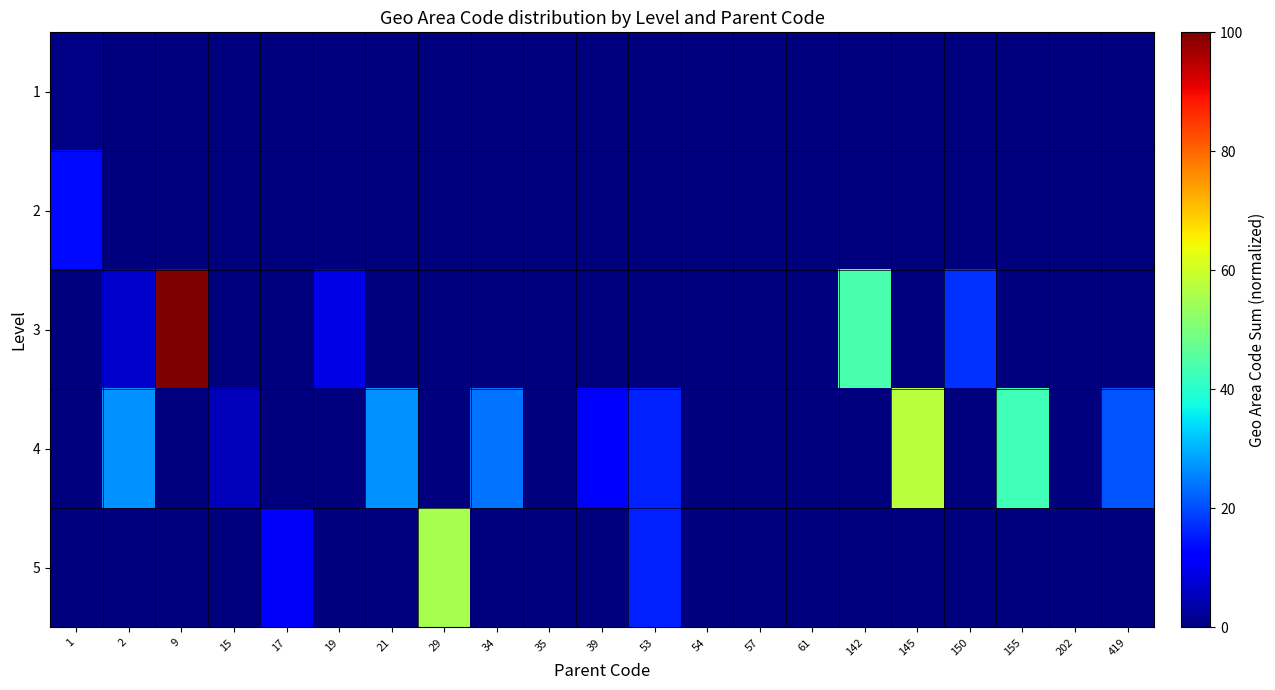

Reading left to right, what are all the values shown in this chart?

1: 1=0.4	2=0.0	9=0.0	15=0.0	17=0.0	19=0.0	21=0.0	29=0.0	34=0.0	35=0.0	39=0.0	53=0.0	54=0.0	57=0.0	61=0.0	142=0.0	145=0.0	150=0.0	155=0.0	202=0.0	419=0.0
2: 1=13.3	2=0.0	9=0.0	15=0.0	17=0.0	19=0.0	21=0.0	29=0.0	34=0.0	35=0.0	39=0.0	53=0.0	54=0.0	57=0.0	61=0.0	142=0.0	145=0.0	150=0.0	155=0.0	202=0.0	419=0.0
3: 1=0.0	2=6.7	9=100.0	15=0.0	17=0.0	19=9.3	21=0.0	29=0.0	34=0.0	35=0.0	39=0.0	53=0.0	54=0.0	57=0.0	61=0.0	142=44.0	145=0.0	150=17.3	155=0.0	202=0.0	419=0.0
4: 1=0.0	2=26.7	9=0.0	15=5.3	17=0.0	19=0.0	21=26.7	29=0.0	34=24.0	35=0.0	39=12.4	53=16.0	54=0.0	57=0.0	61=0.0	142=0.0	145=57.8	150=0.0	155=42.7	202=0.0	419=20.9
5: 1=0.0	2=0.0	9=0.0	15=0.0	17=10.7	19=0.0	21=0.0	29=55.1	34=0.0	35=0.0	39=0.0	53=16.0	54=0.0	57=0.0	61=0.0	142=0.0	145=0.0	150=0.0	155=0.0	202=0.0	419=0.0